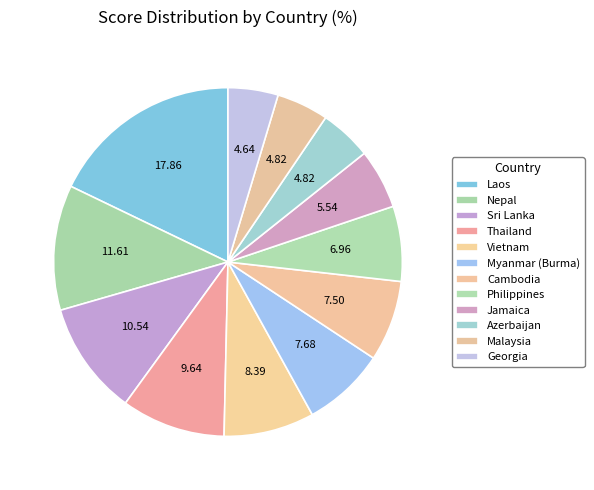

Count the number of slices in the pie.

12